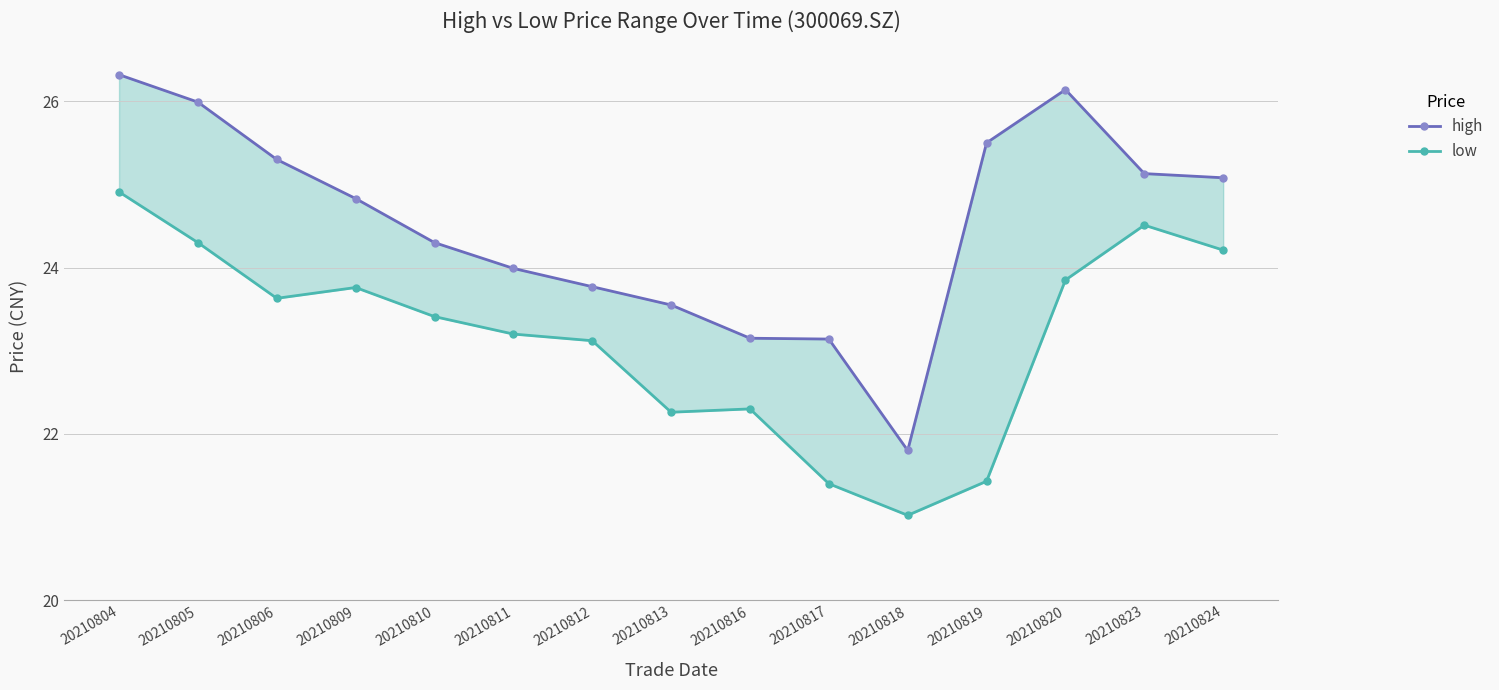

Does the chart have visible grid lines?

Yes